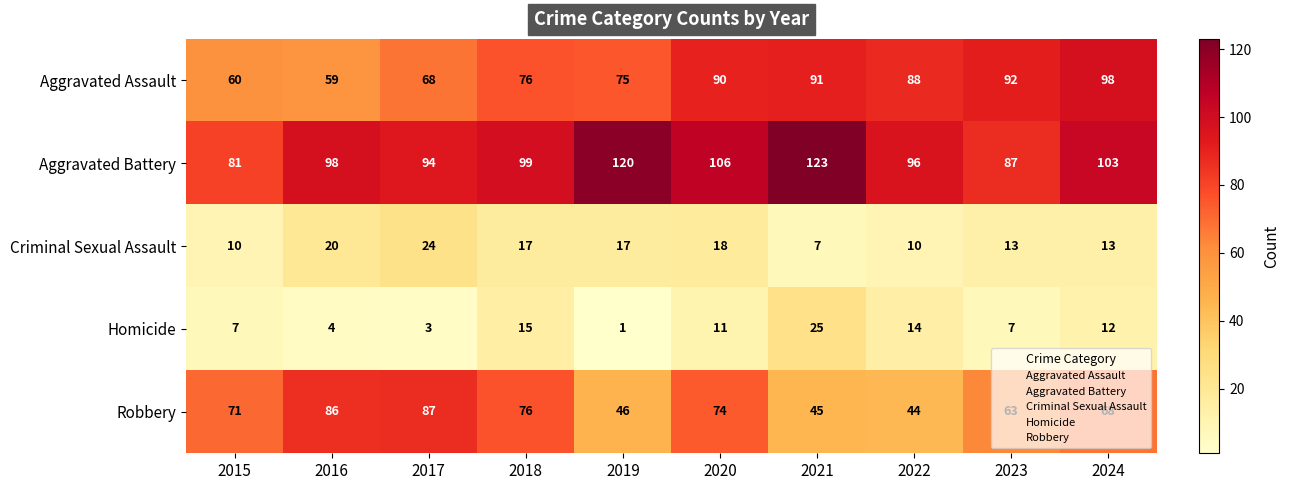

The Robbery series shows 46 at 2019. True or false?

True